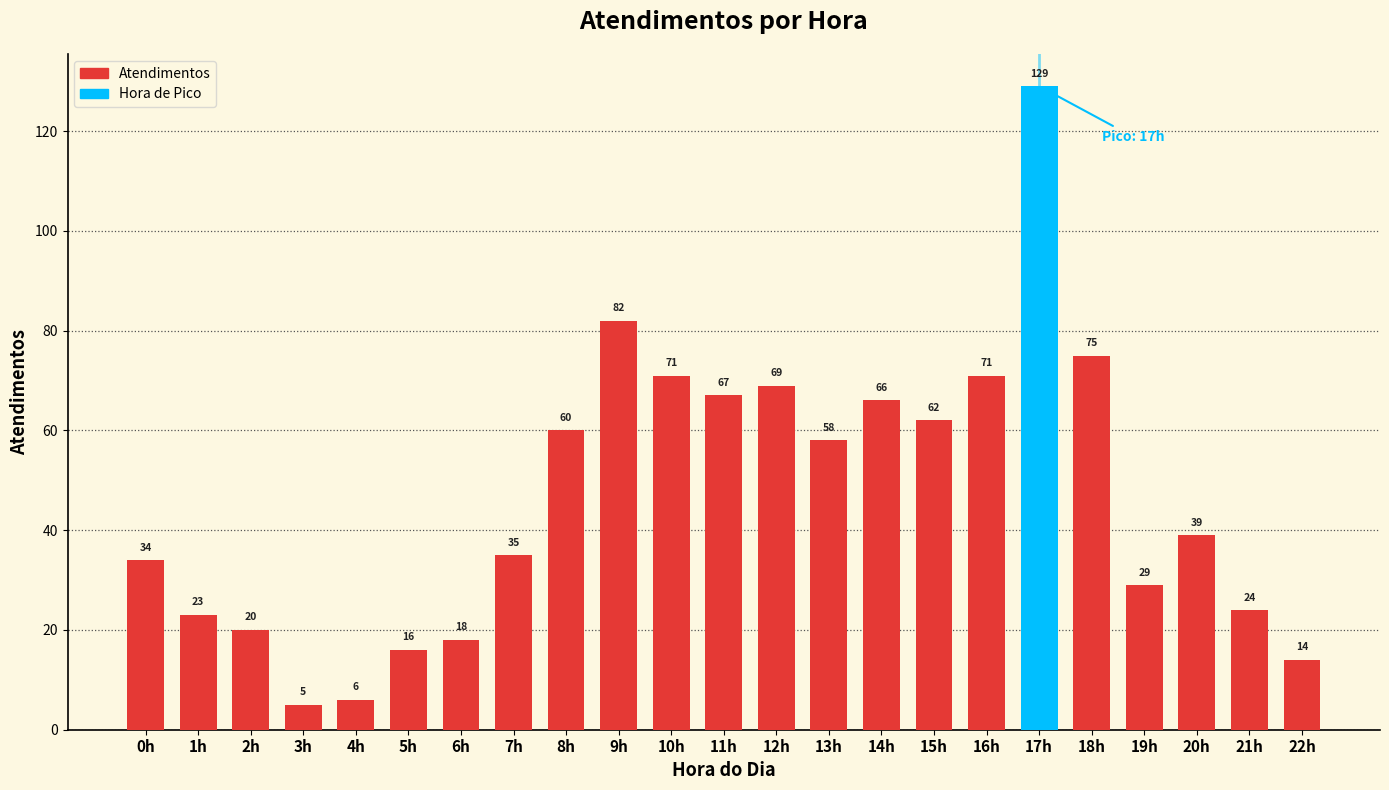

How many values are below 39?

11